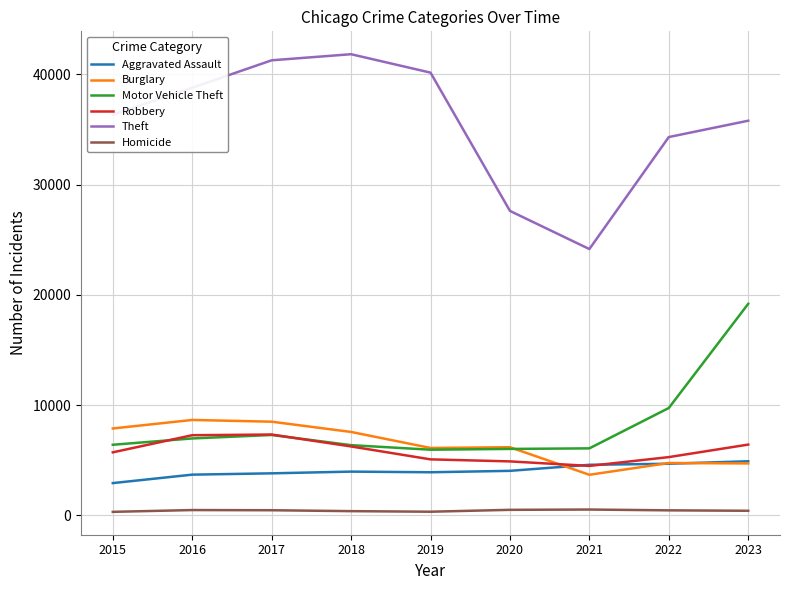

What value does the Homicide series have at 2021?

525